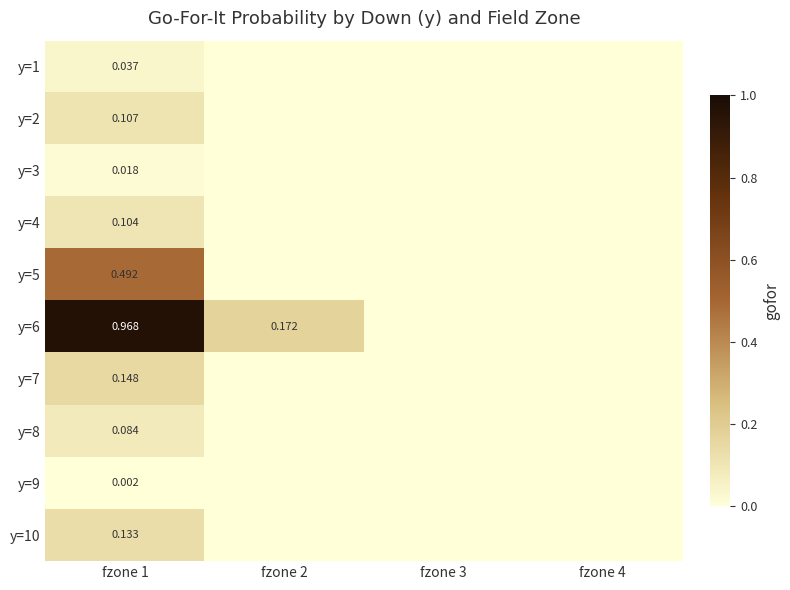

How many distinct data groups are displayed?

10